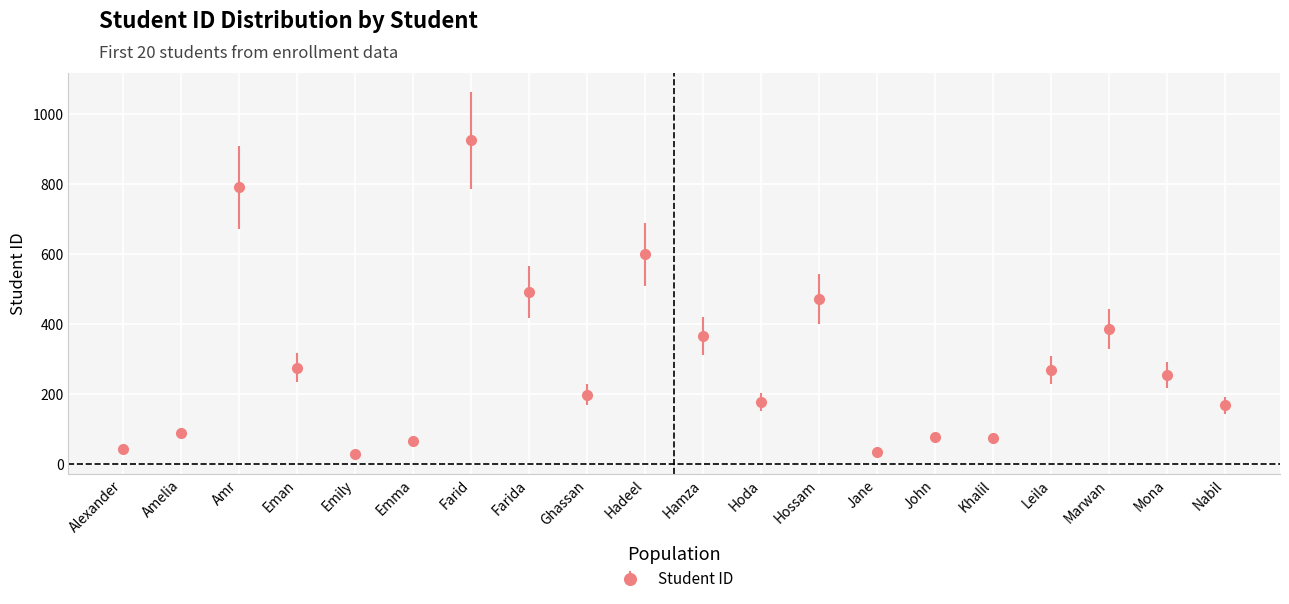

What is the change in value from Emma to Leila?

+202